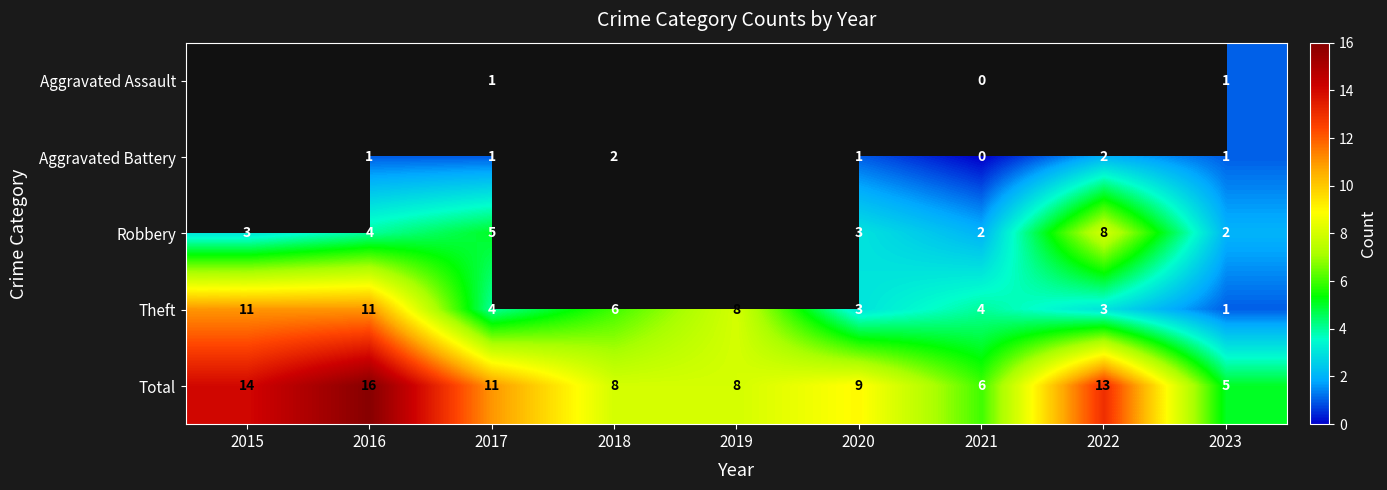

At which label is Theft closest to 6?

2018